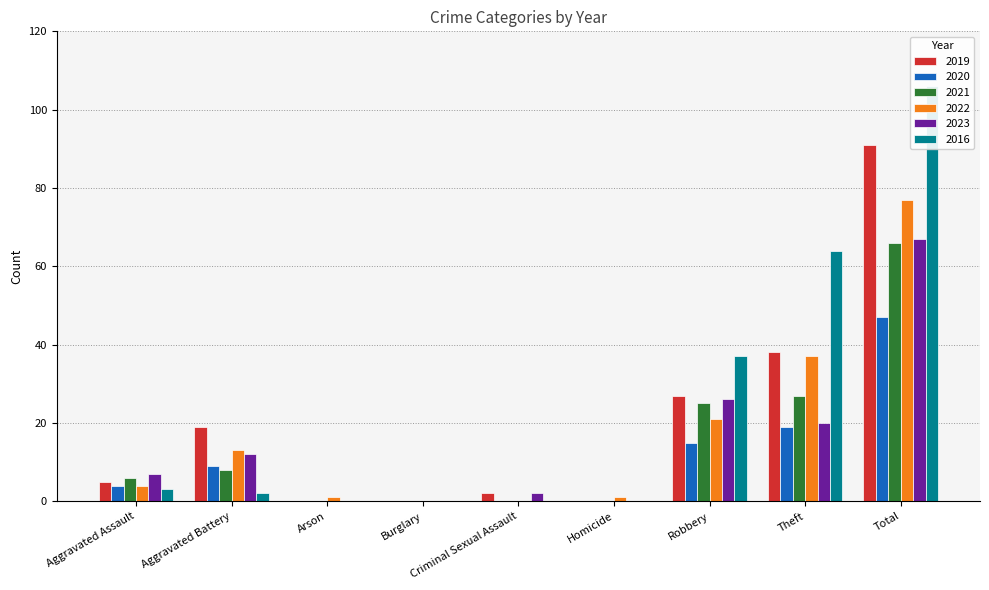

How many data points in 2023 are less than 7?

4